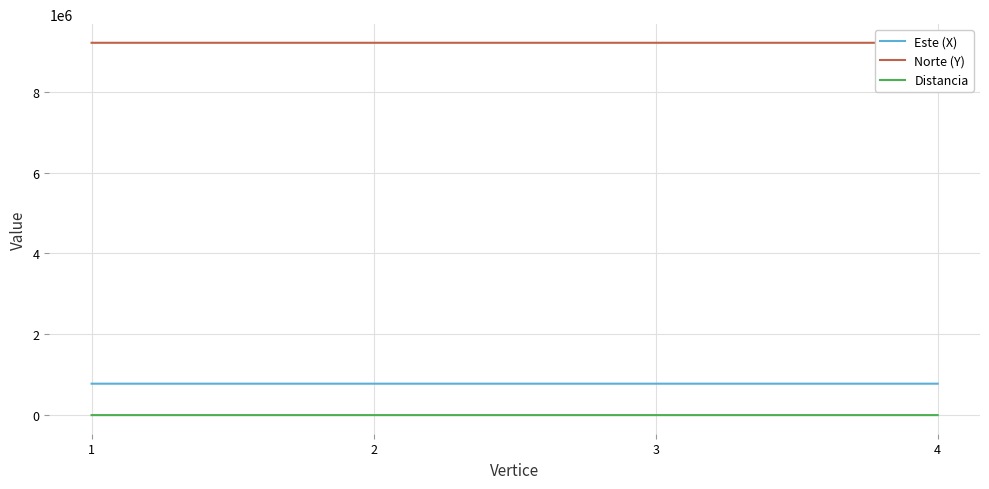

True or false: Norte (Y) has a value of 12537400.2 at 1.

False